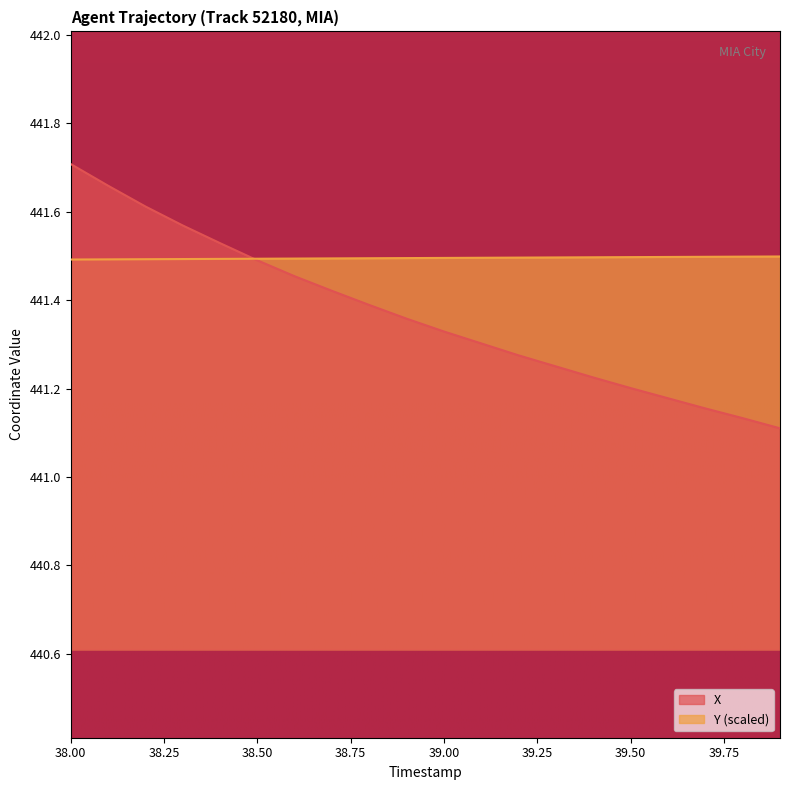

List the series in order of their peak value, lowest first.

Y (scaled), X